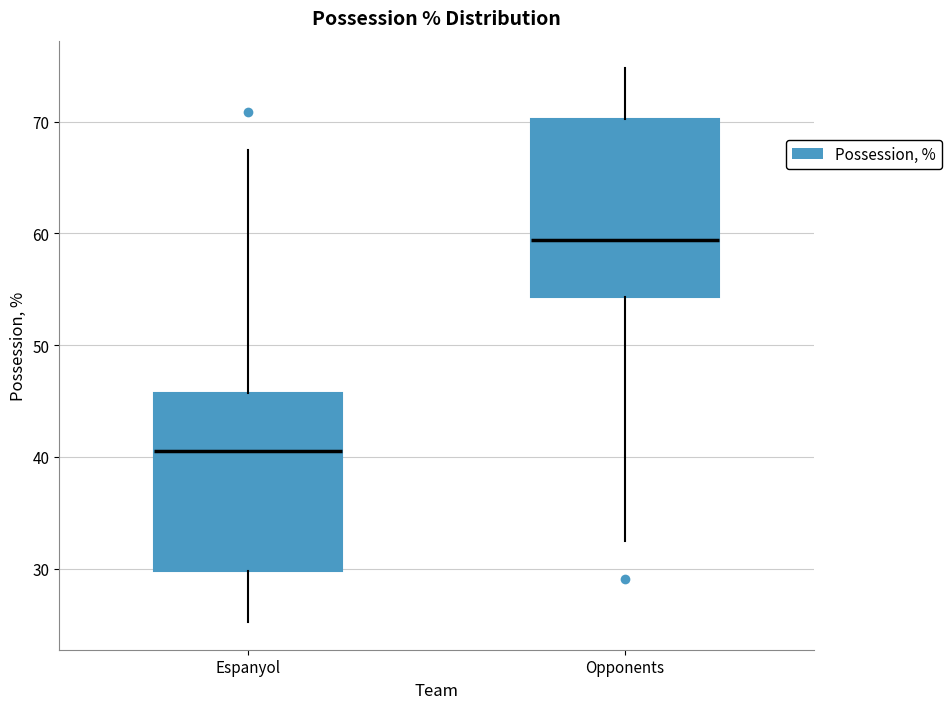

Reading left to right, transcribe this box plot: for each box, give where its median line is, the range the box spans, and where its two whiskers end, as read against the y-axis. The values are not printed on the chart, so give them approximately, as read against the axis.

Espanyol: median 41, box 30 to 46, whiskers 25 to 67
Opponents: median 59, box 54 to 70, whiskers 33 to 75